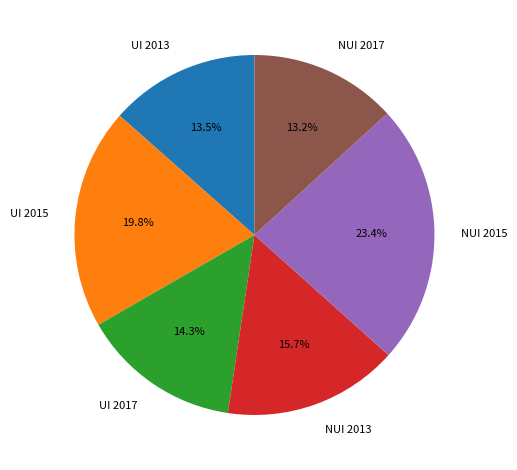

Which slice is the largest?

NUI 2015